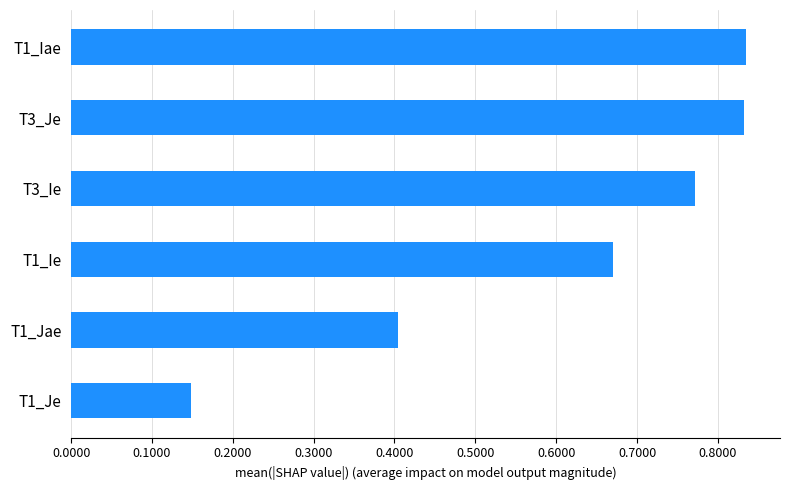

Does the chart contain any negative values?

No